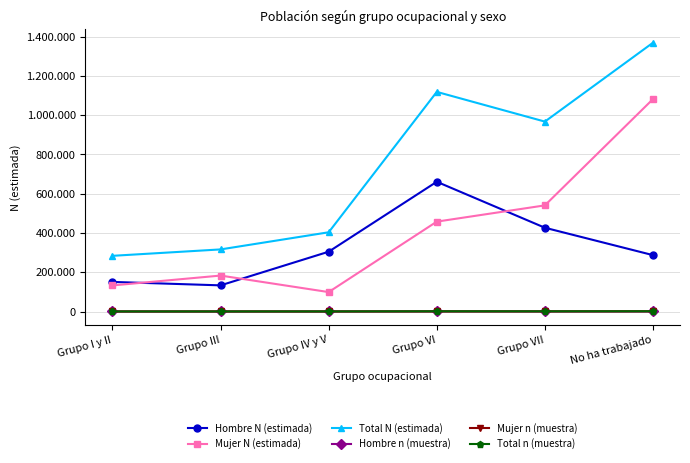

True or false: Total N (estimada) and Hombre N (estimada) cross at least once.

False